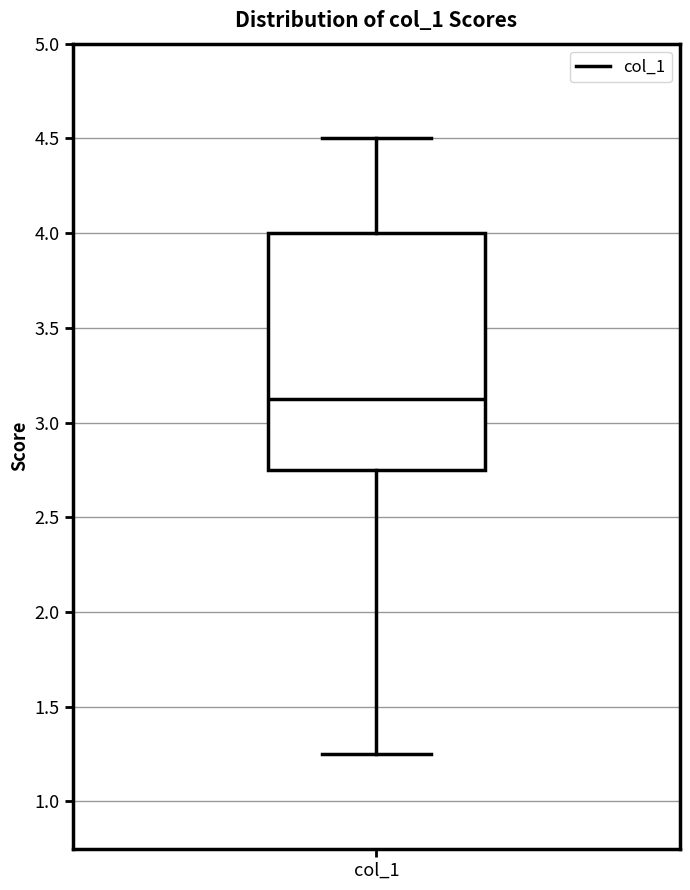

Where does the median line of the box for col_1 sit on the y-axis? The values are not printed on the chart, so give them approximately, as read against the axis.

3.15